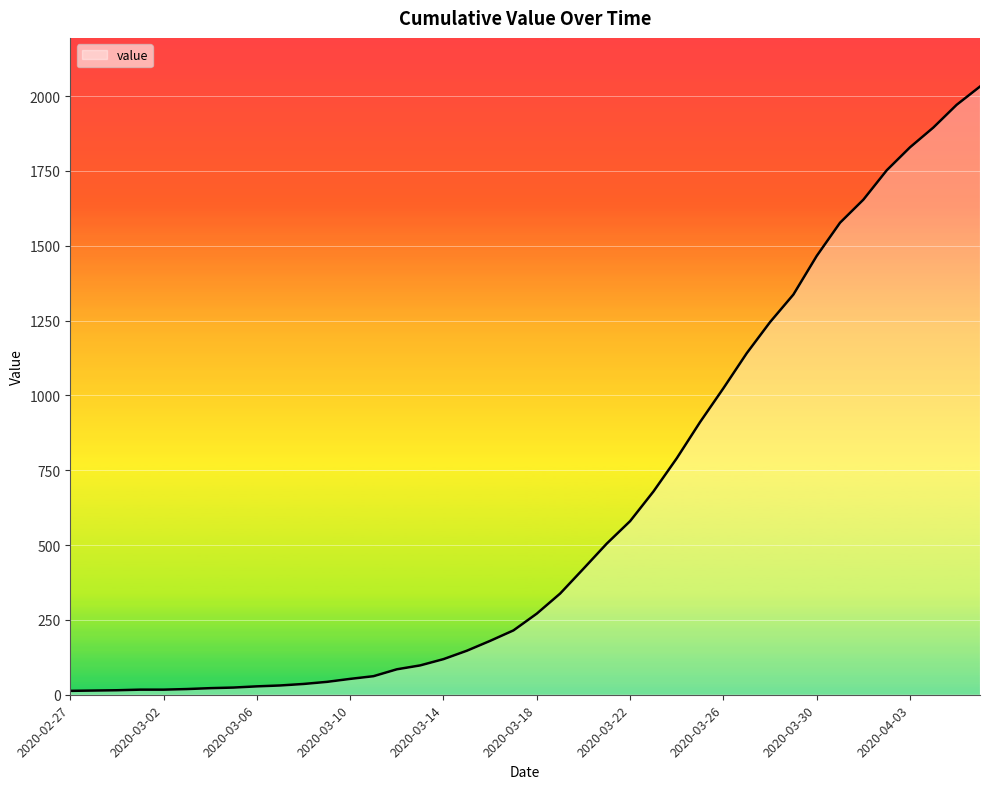

How many lines are shown in the chart?

1